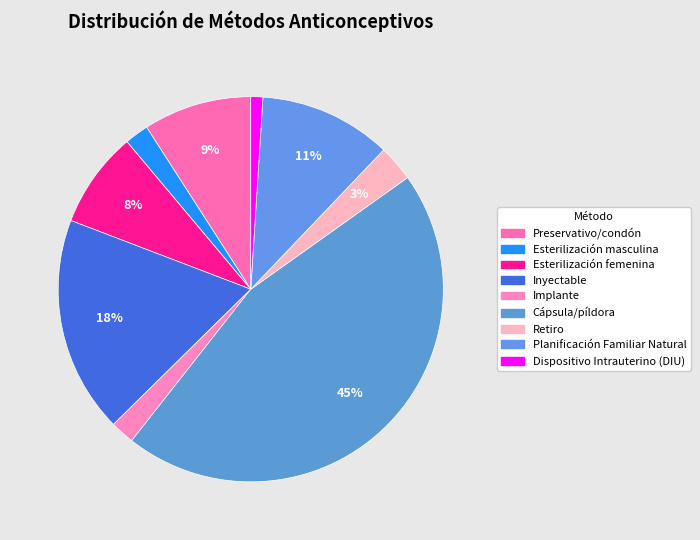

To the nearest percent, what is the difference between the largest and smallest slice percentages?

44%